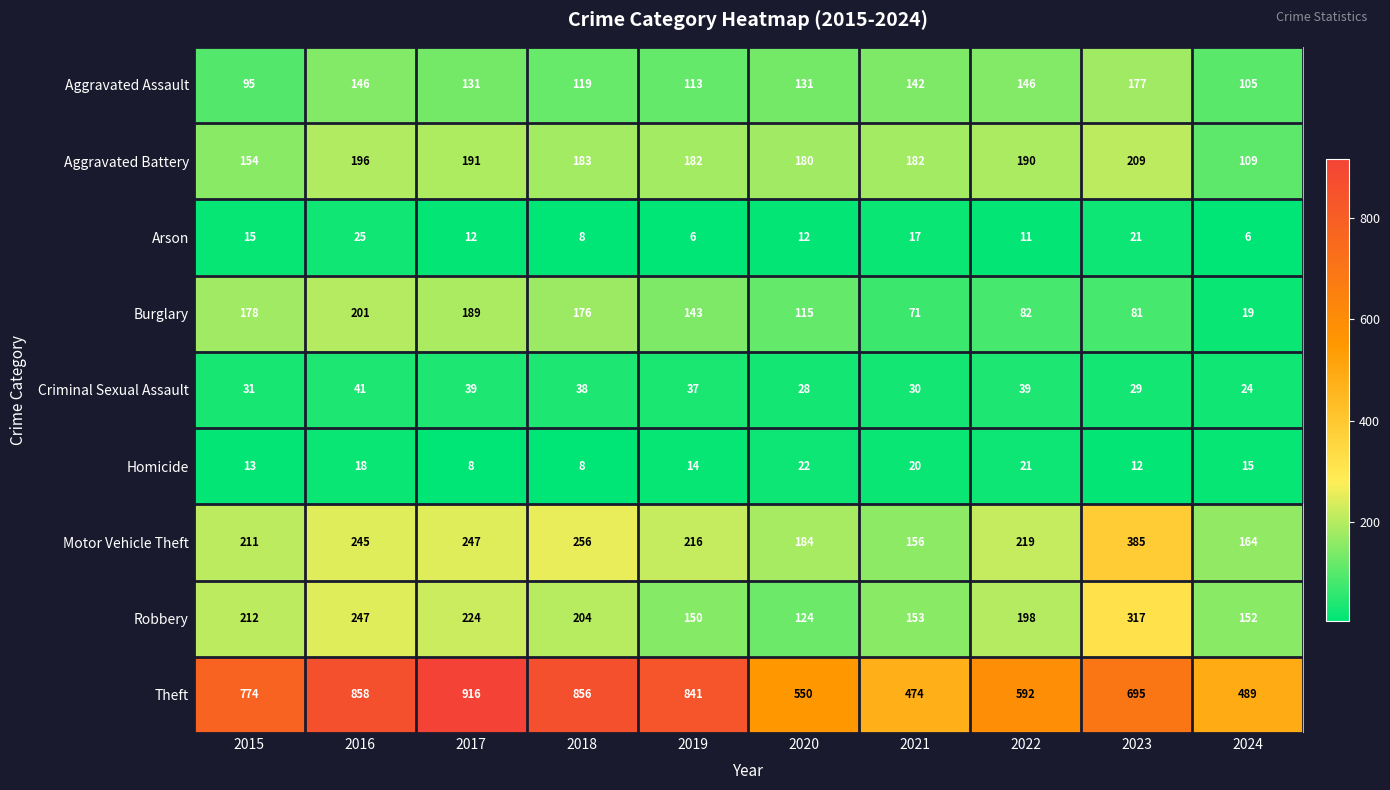

What is the difference between the second highest and second lowest values in the Homicide series?

13